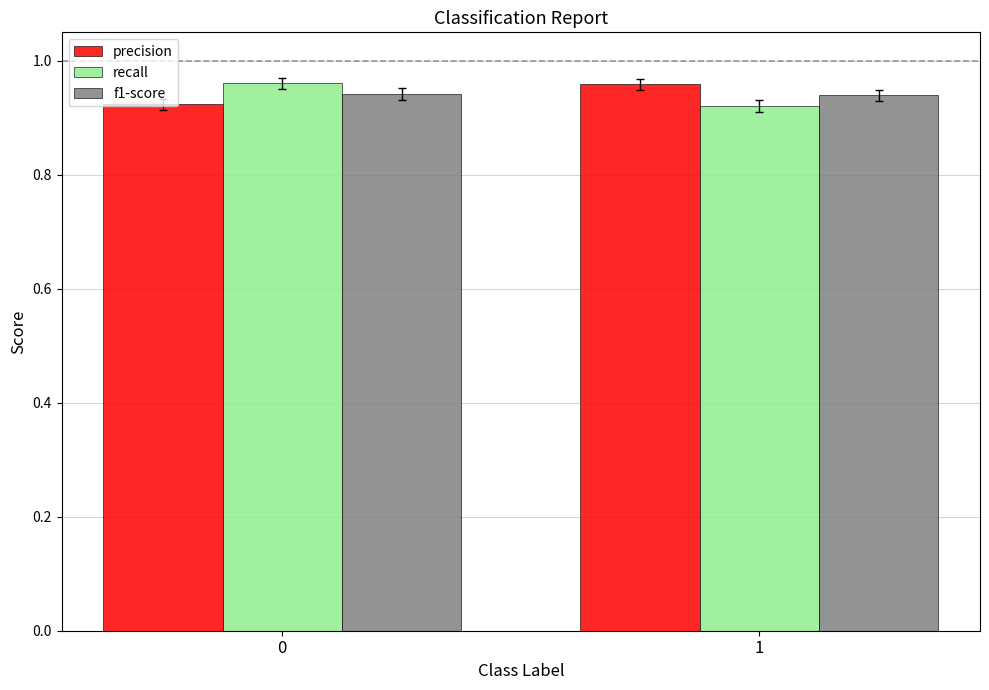

What is the sum of all precision values?

1.9